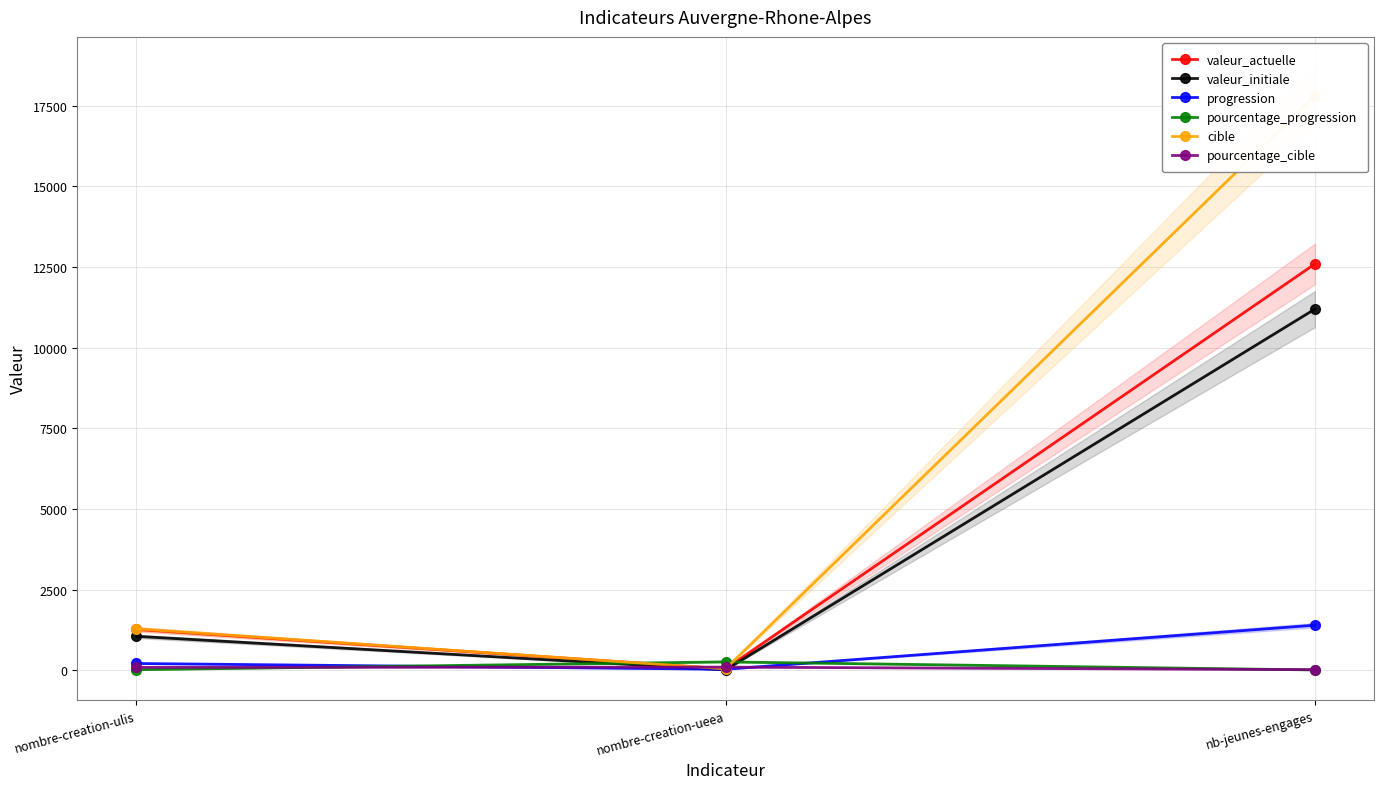

What is the total value across all series at nombre-creation-ulis?

3934